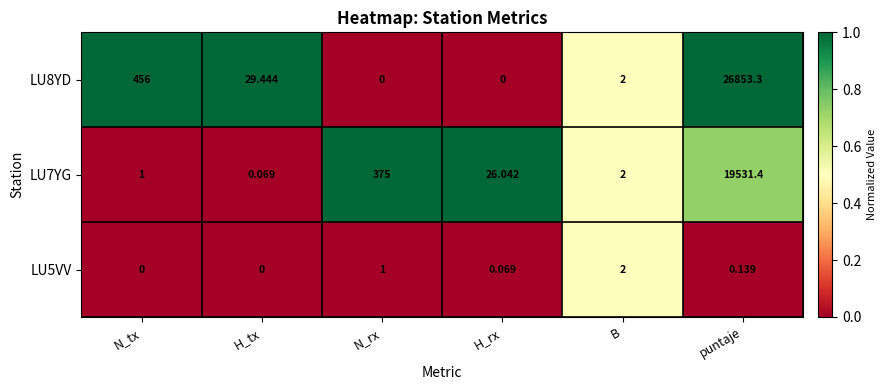

Which category has the highest value in the LU8YD series?

puntaje